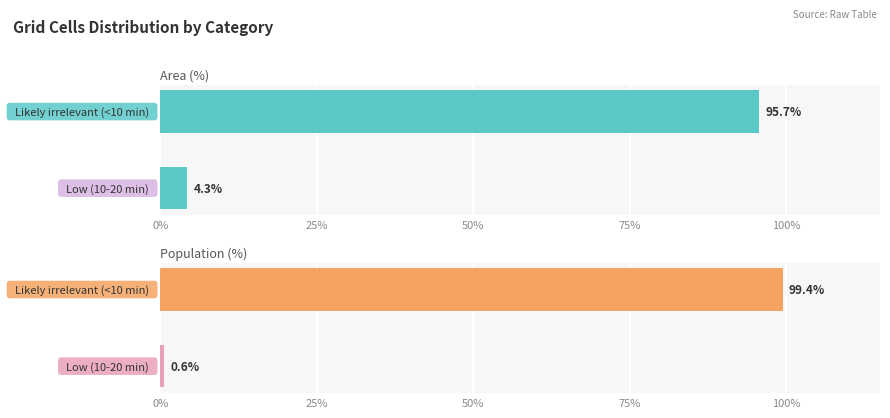

The Population (%) series shows 0.8 at 0%. True or false?

False